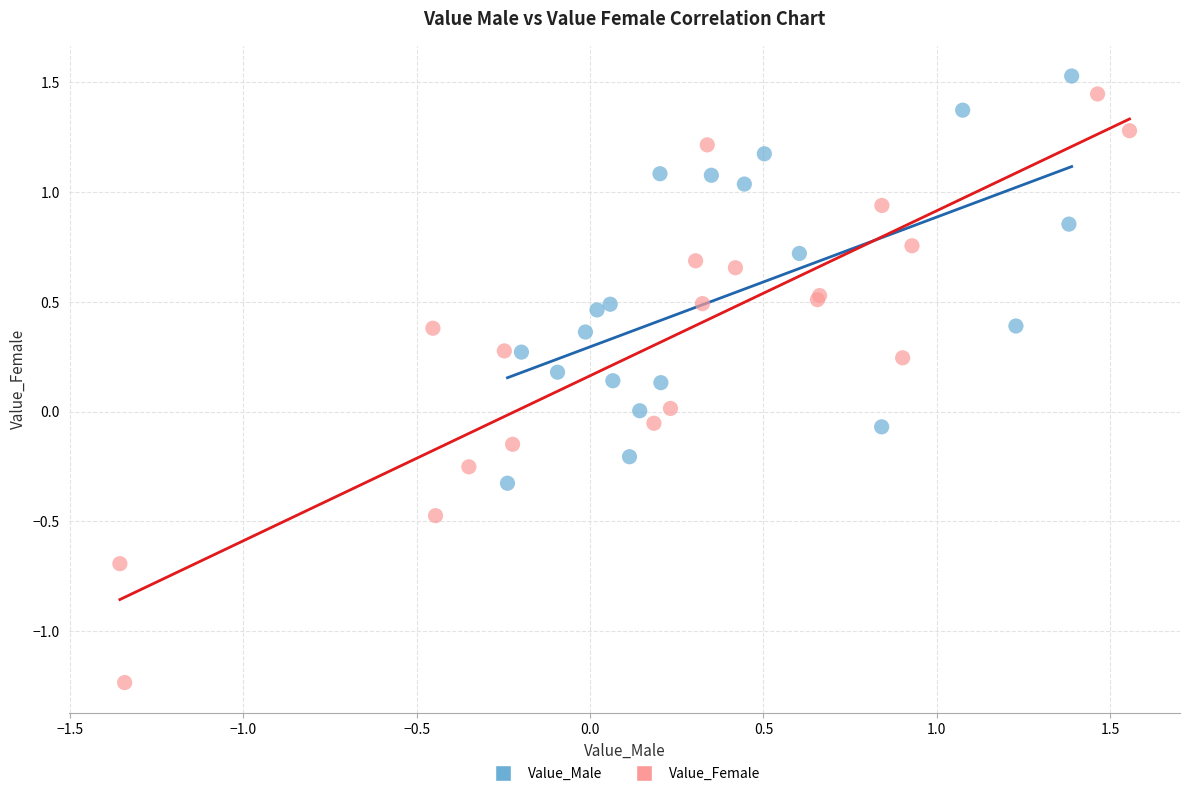

Which series has the widest spread of Y values?

Value_Female